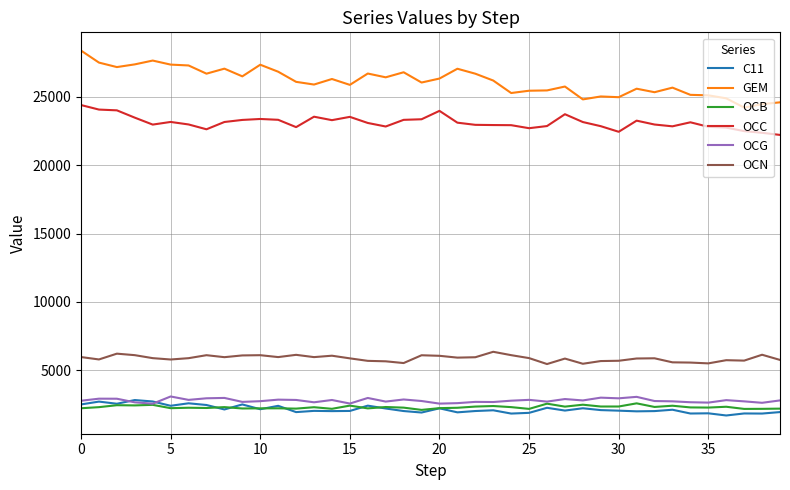

Which series has the largest total across all categories?

GEM